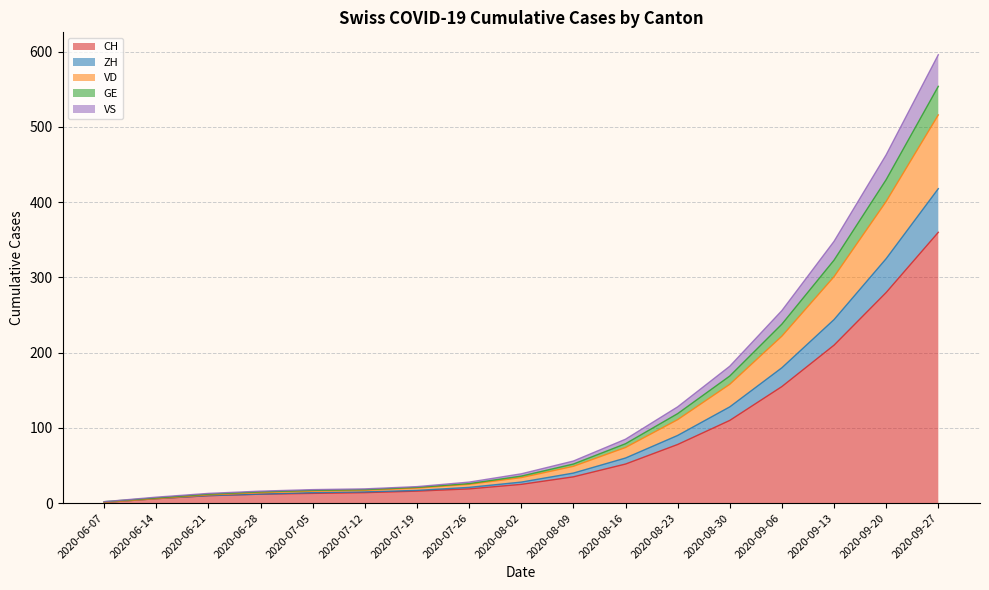

How many lines are shown in the chart?

5